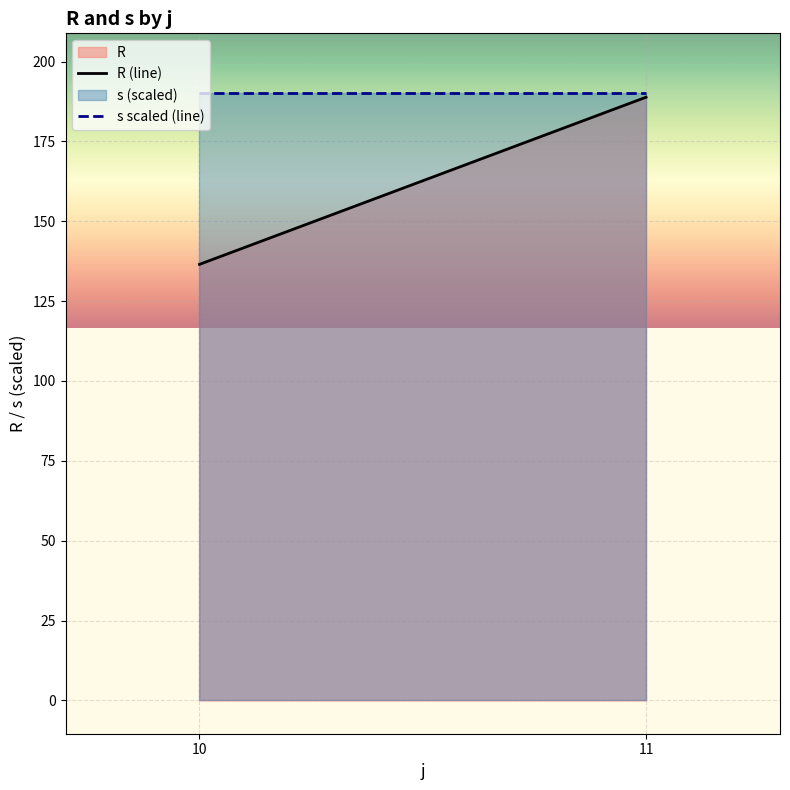

Rank the series by their maximum value, from highest to lowest.

s scaled (line), R (line)